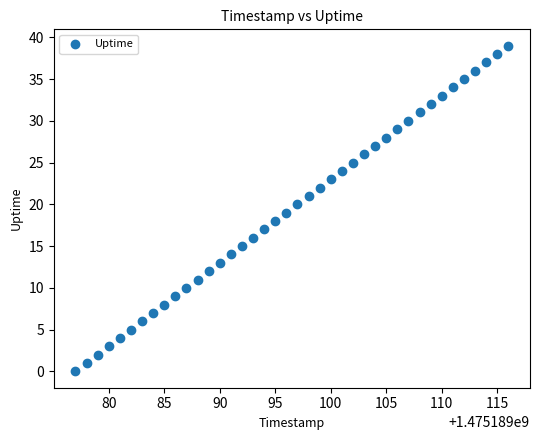

What is the range of X values (max minus min)?

39